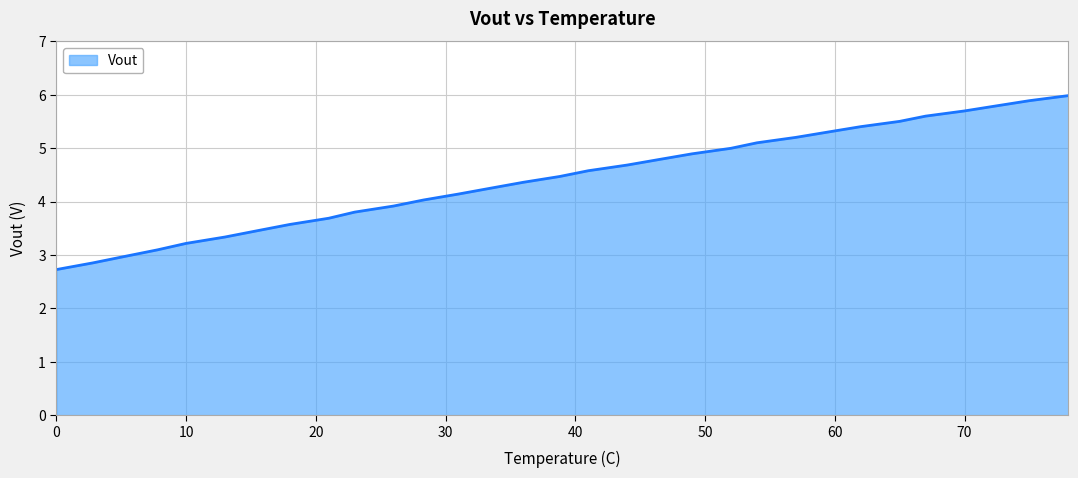

What is the maximum value shown in the chart?

6.0